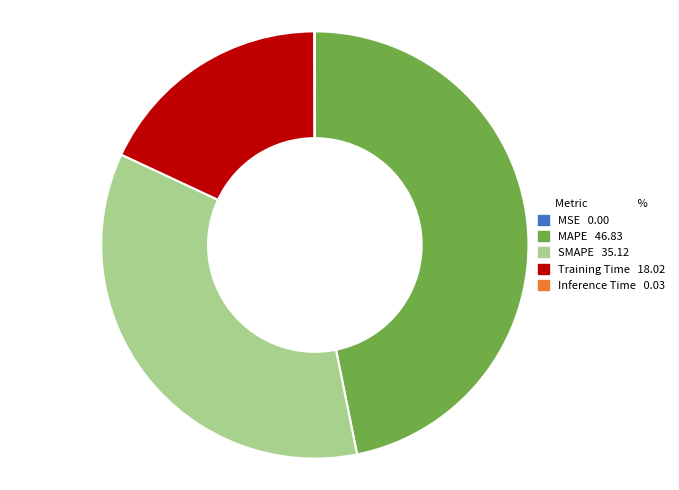

Does SMAPE represent more than half of the total?

No